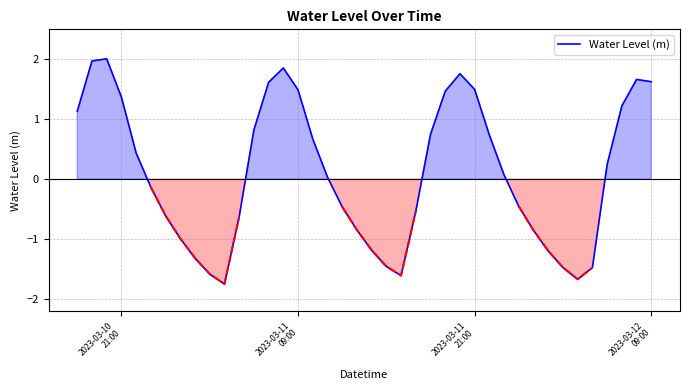

What is the highest value of the Water Level (m) series?

2.0